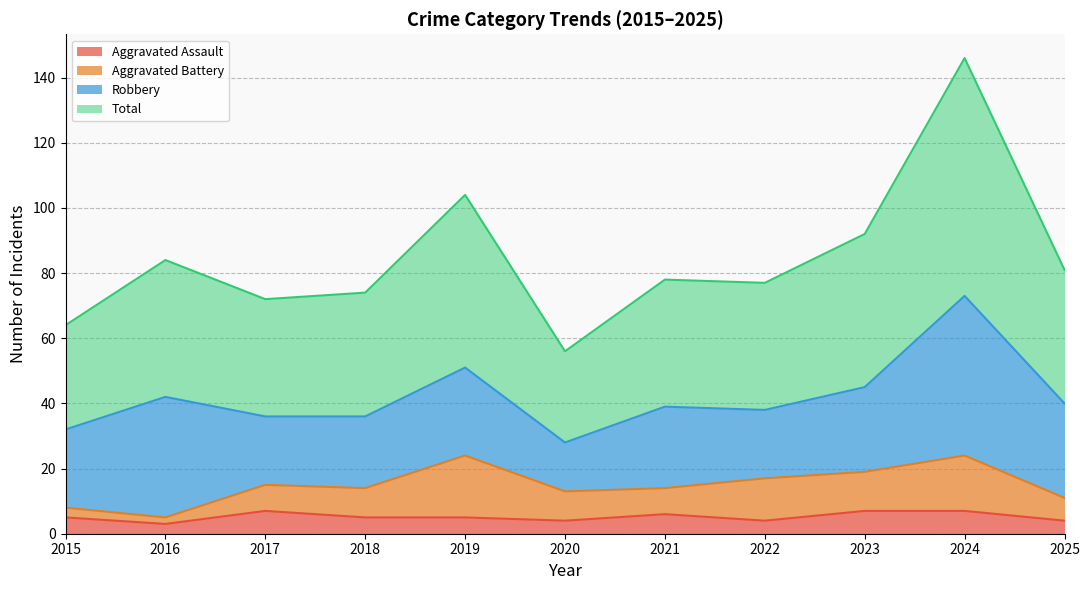

What is the maximum value for Aggravated Assault?

7